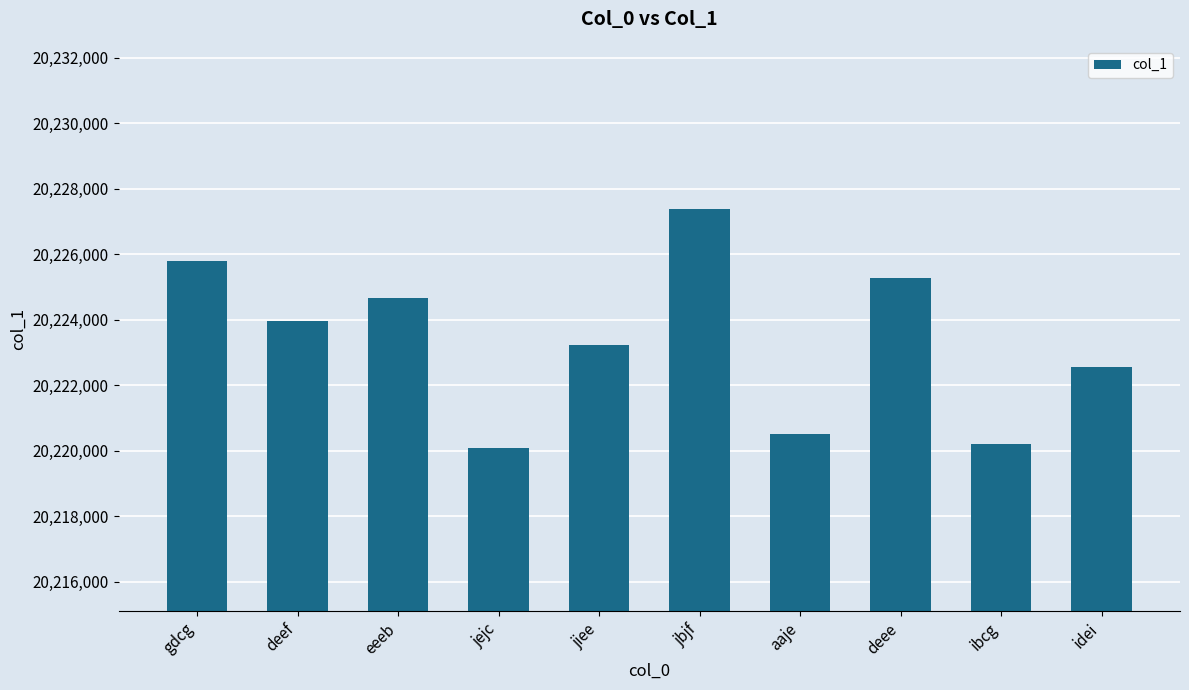

What is the label of the 8th bar from the right?

eeeb